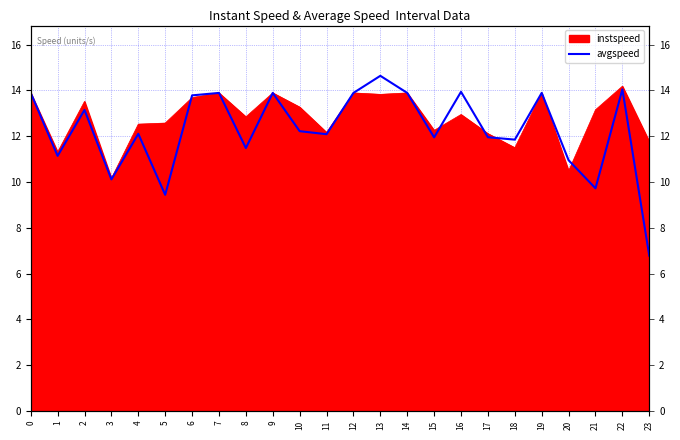

True or false: the data has more than 0 interior local peaks.

True